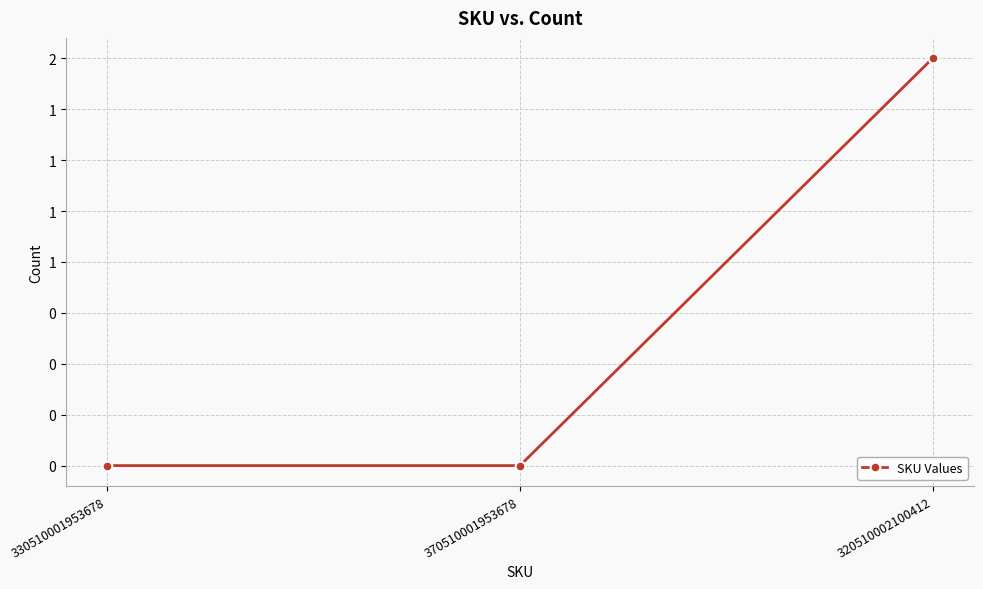

Is this an area chart (filled region under the line)?

No